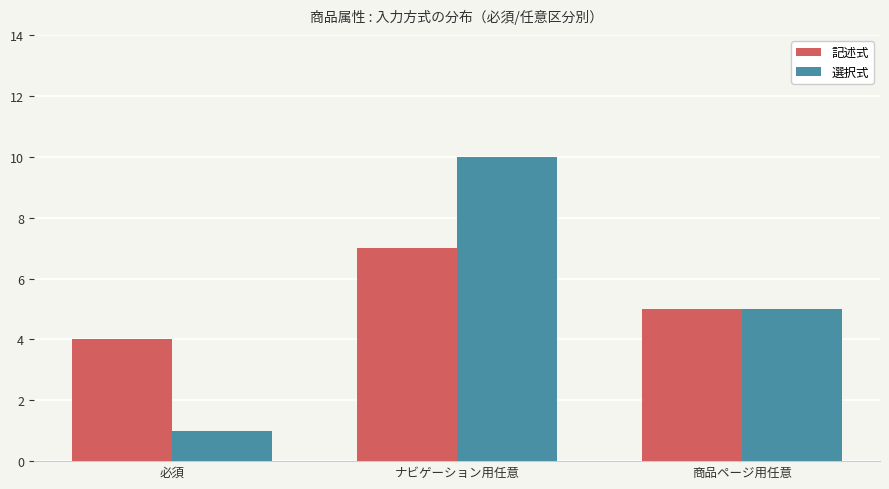

Is it true that 選択式 equals 10 at ナビゲーション用任意?

True